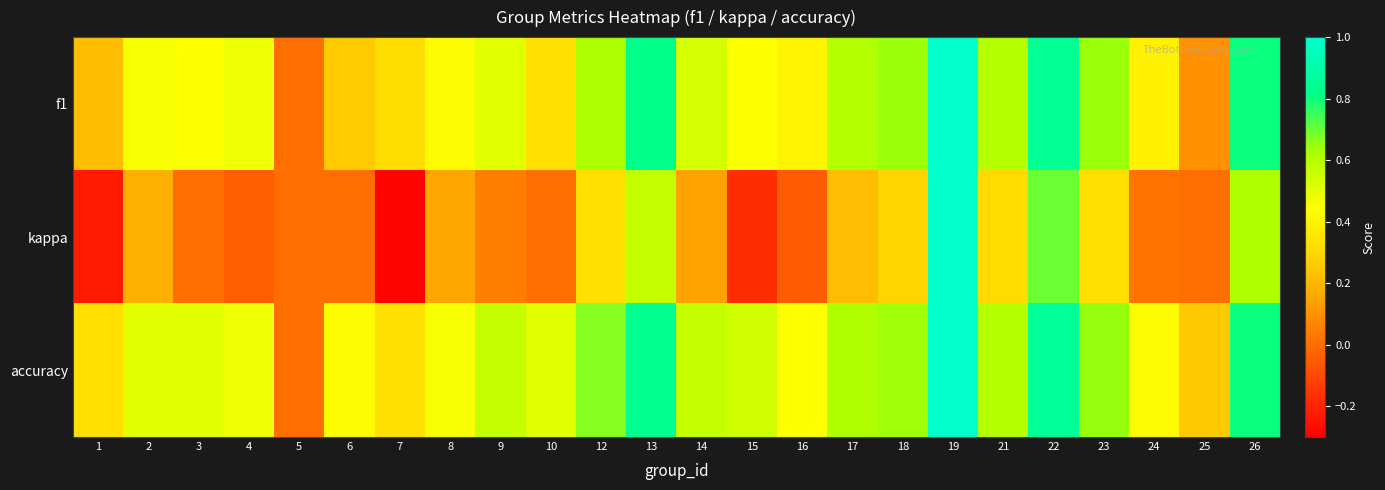

At how many categories does at least one series exceed 0?

23